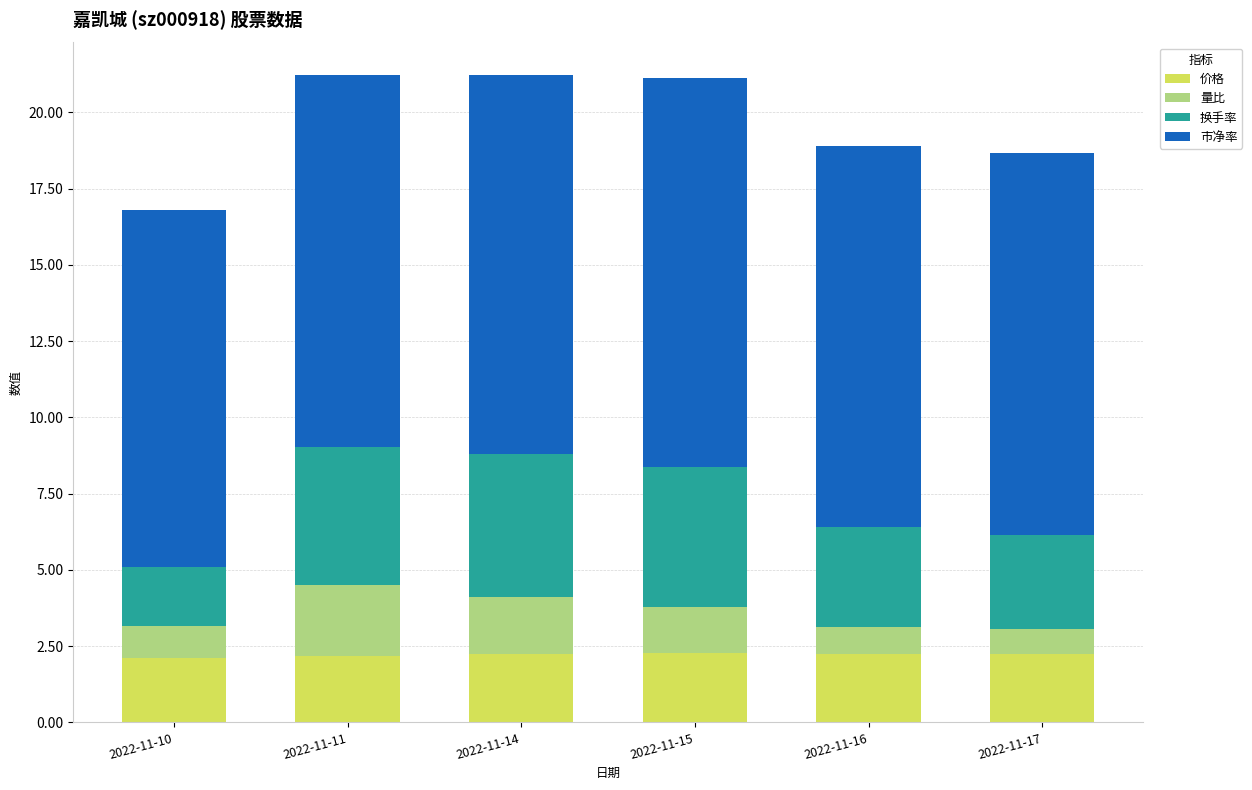

What is the highest value of the 价格 series?

2.3